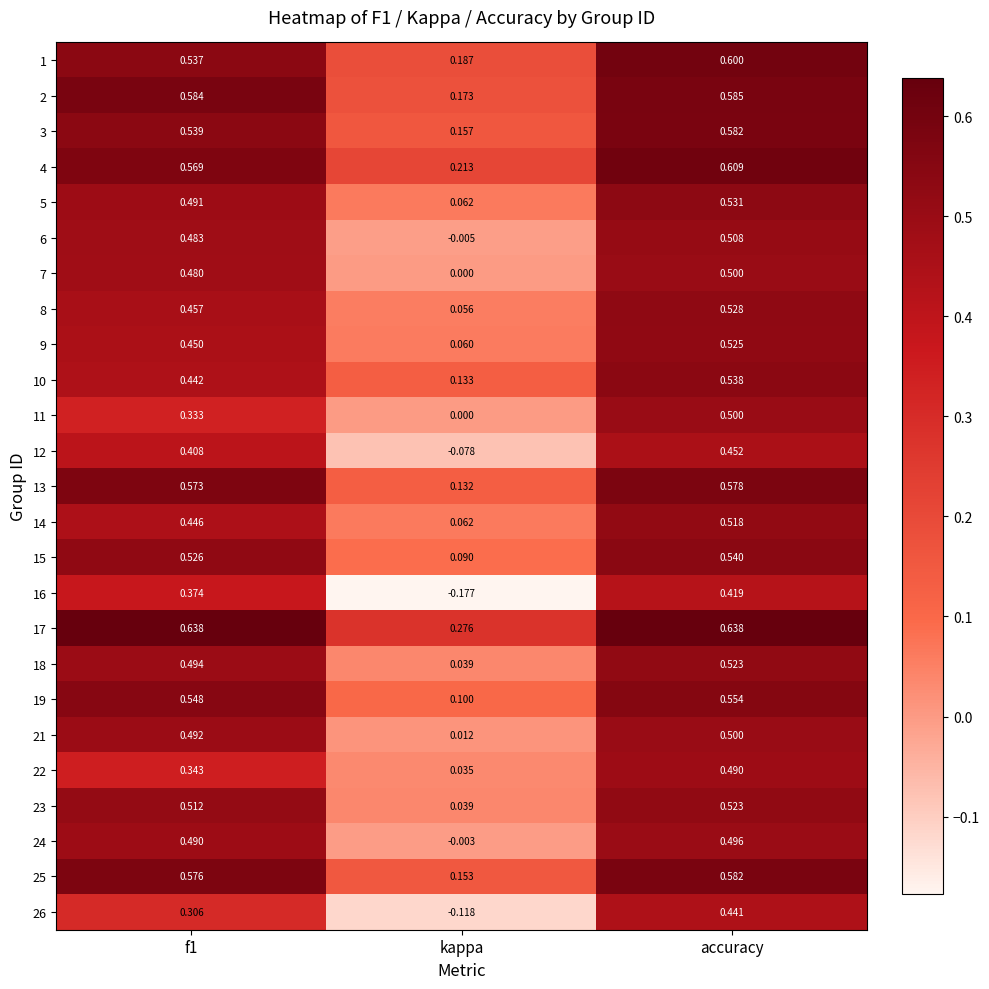

Where is 22 nearest to the value 0?

kappa